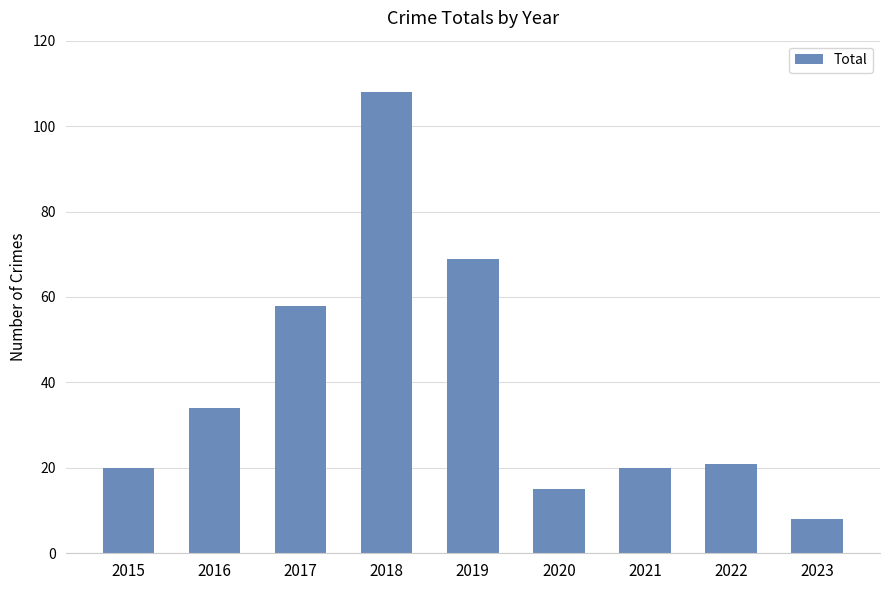

Is it true that the value at 2017 is 58?

True